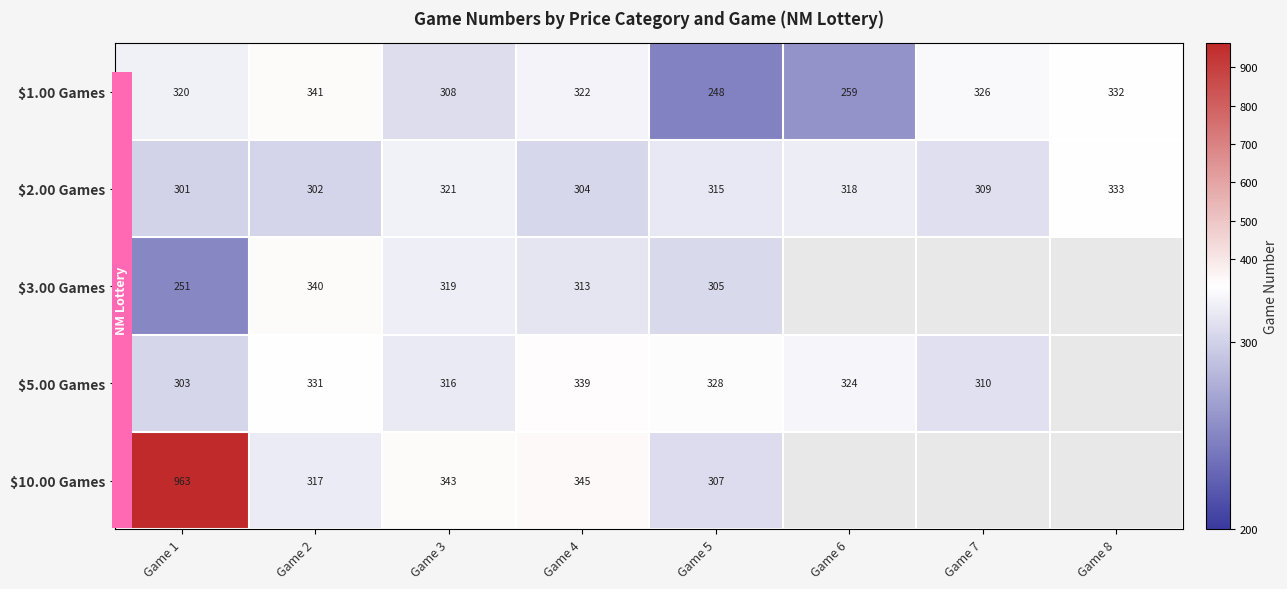

At Game 3, list the series in order from largest to smallest.

$10.00 Games, $2.00 Games, $3.00 Games, $5.00 Games, $1.00 Games